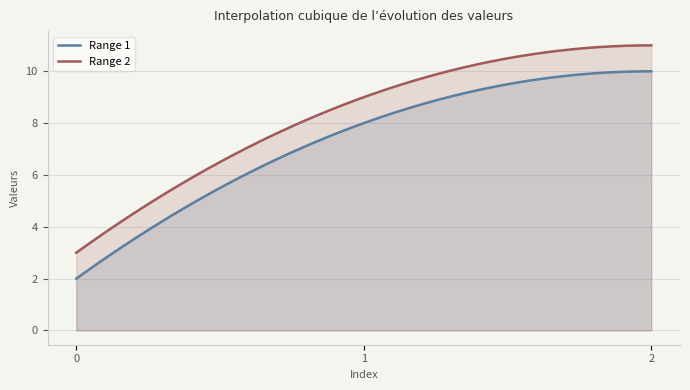

What is the value of the Range 2 point at the 1st from the left?

3